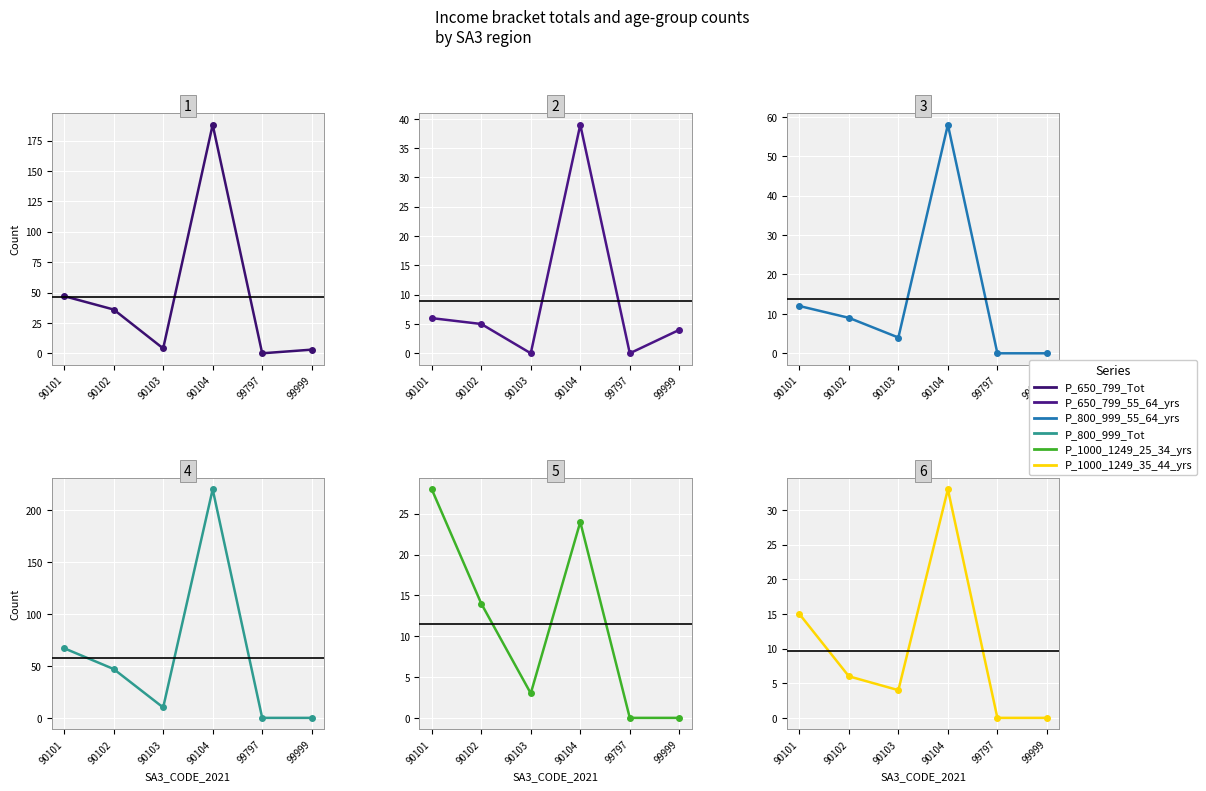

Rank the series by their maximum value, from lowest to highest.

P_1000_1249_25_34_yrs, P_1000_1249_35_44_yrs, P_650_799_55_64_yrs, P_800_999_55_64_yrs, P_650_799_Tot, P_800_999_Tot